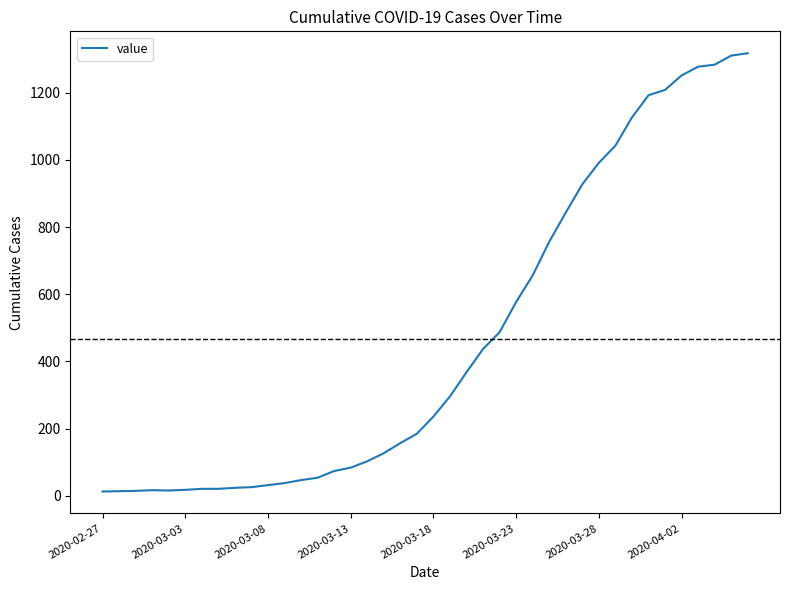

What is the difference between the maximum and minimum values?

1304